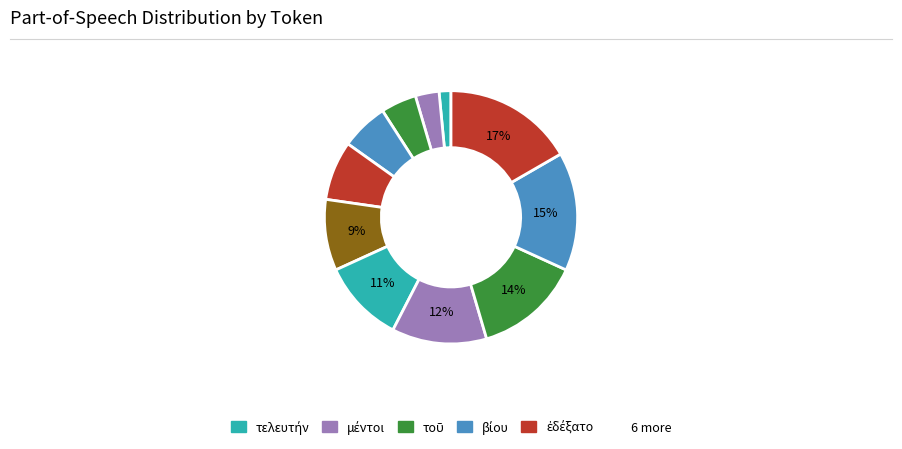

How many slices are in this pie chart?

11